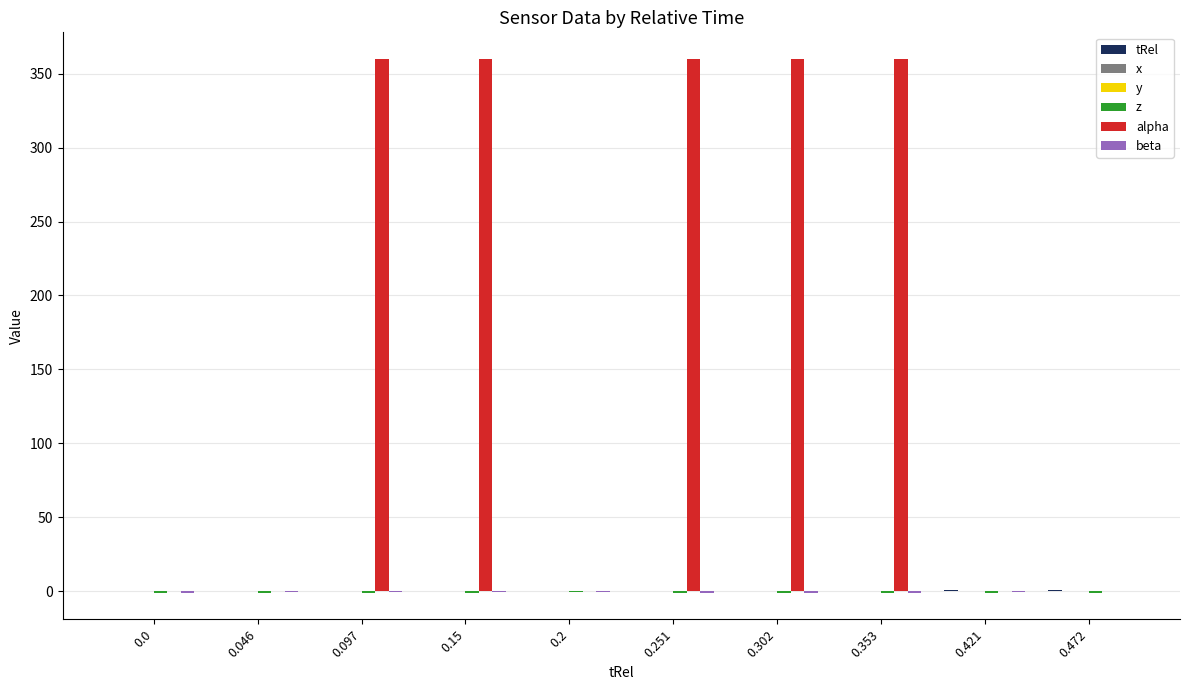

The value of alpha at 0.302 is 646.9. True or false?

False